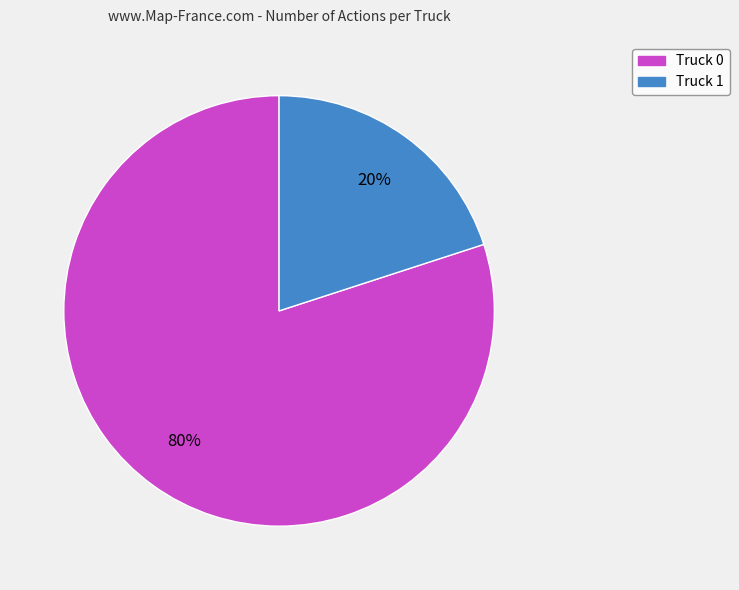

Do Truck 0 and Truck 1 together represent more than half of the pie?

Yes